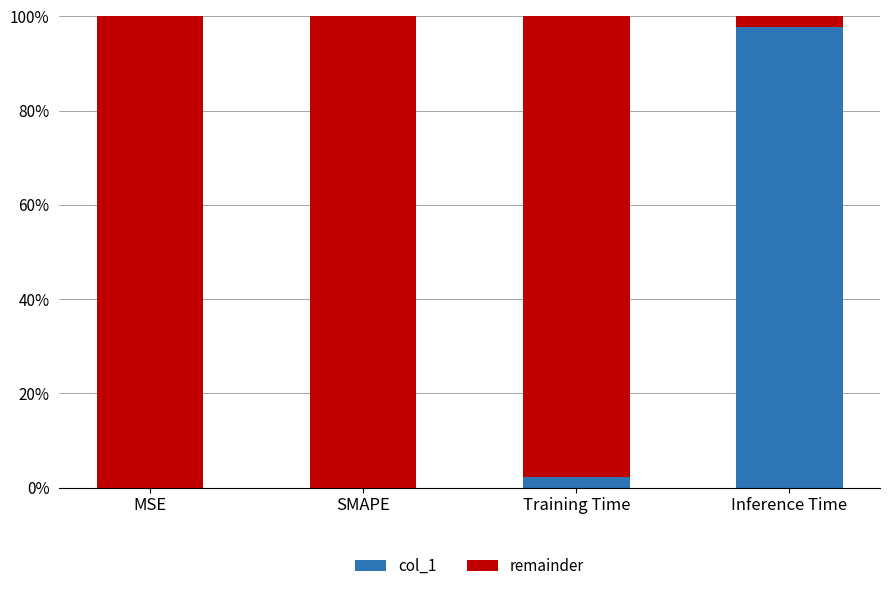

Reading left to right, list the values for the col_1 series.

MSE=0.0	SMAPE=0.0	Training Time=2.3	Inference Time=97.7